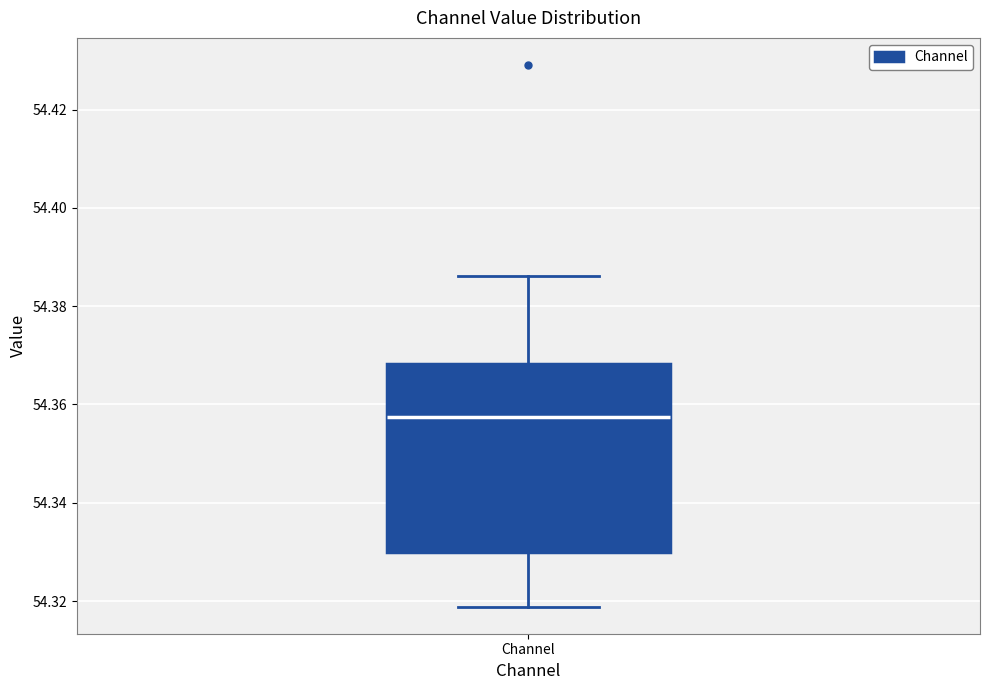

Transcribe this box plot: give where the median line is, the range the box spans, and where the two whiskers end, as read against the y-axis. The values are not printed on the chart, so give them approximately, as read against the axis.

median 54.358, box 54.330 to 54.368, whiskers 54.318 to 54.386